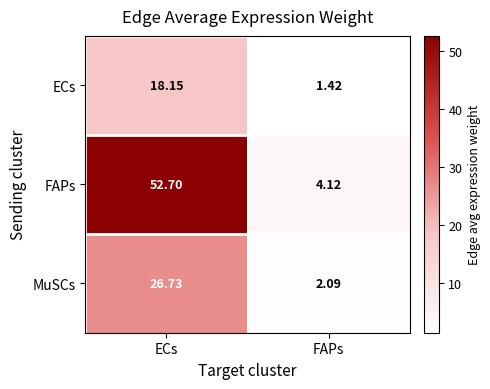

Where is FAPs nearest to the value 28?

FAPs